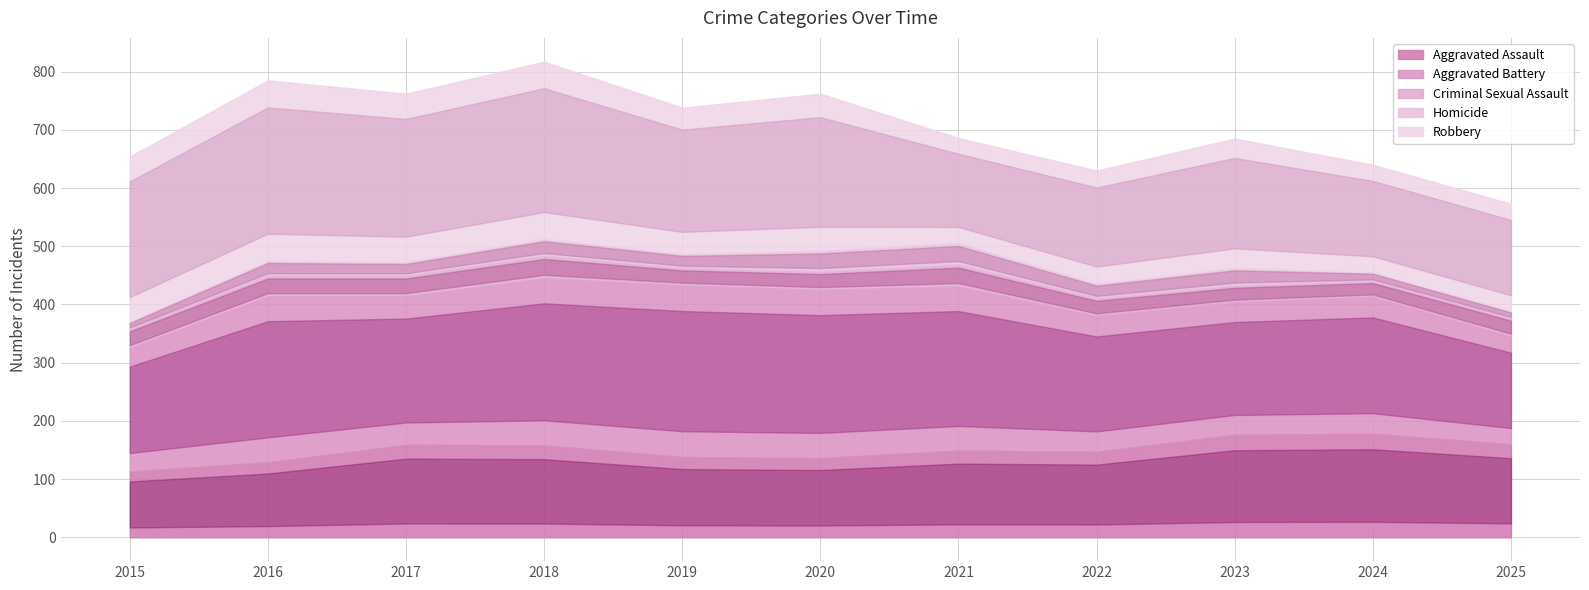

What is the value of the Homicide point at the 7th from the left?

37